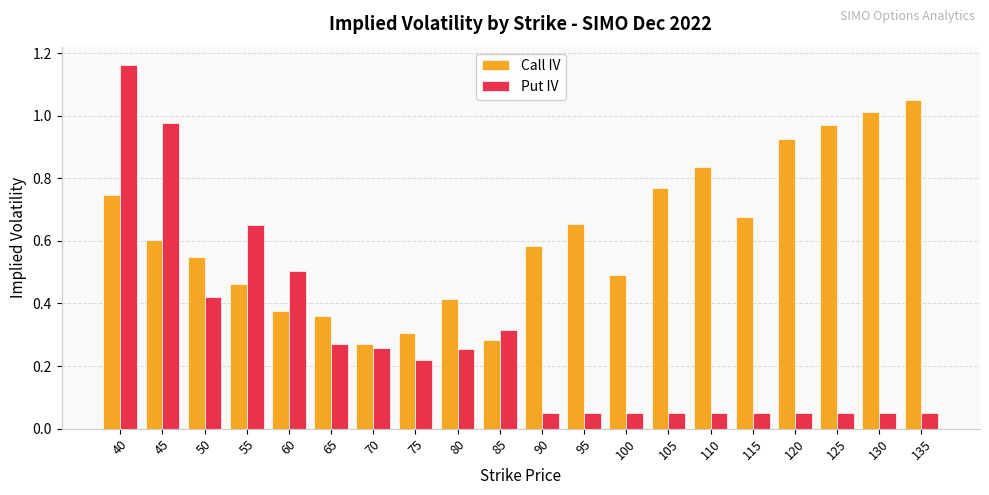

Which label corresponds to the largest value in the chart?

40